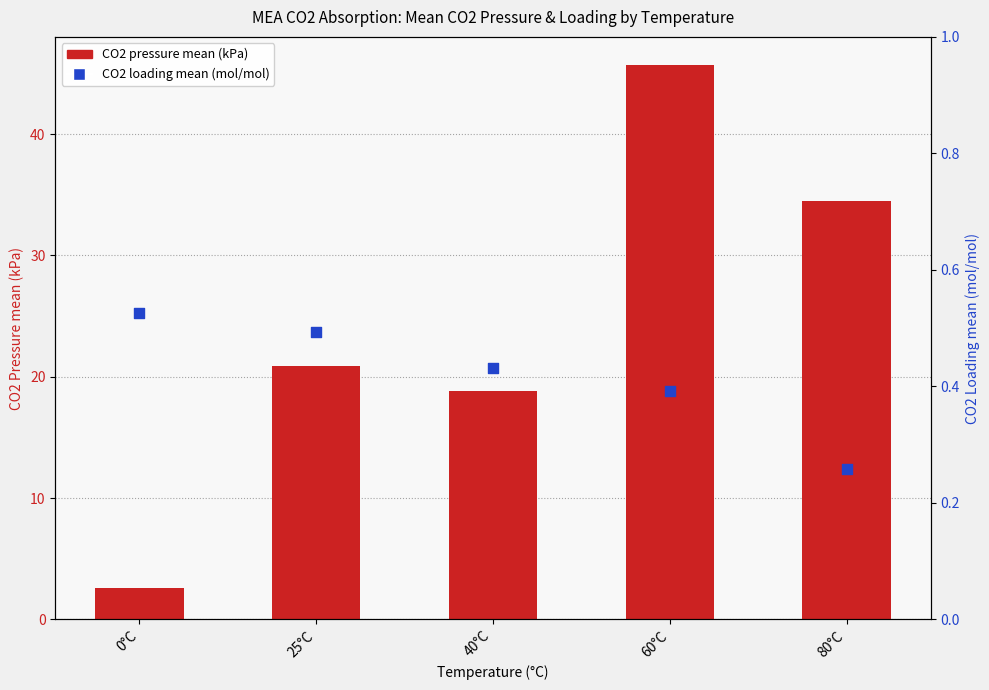

Which series contains the highest Y value?

CO2 pressure mean (kPa)